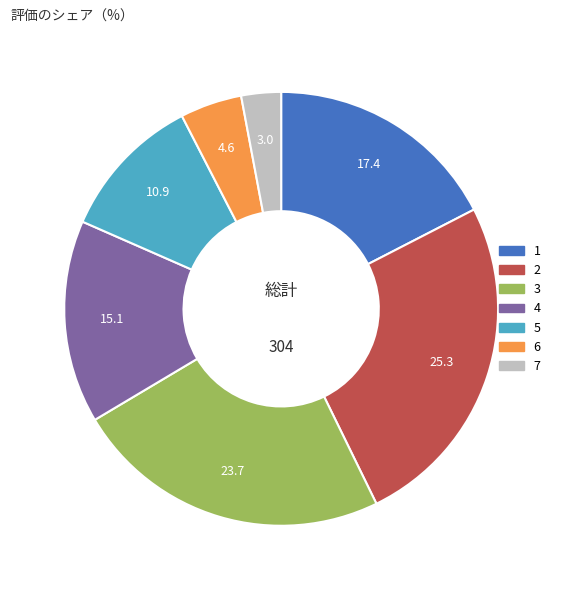

Approximately how many times larger is the value at 3 compared to 4?

1.6